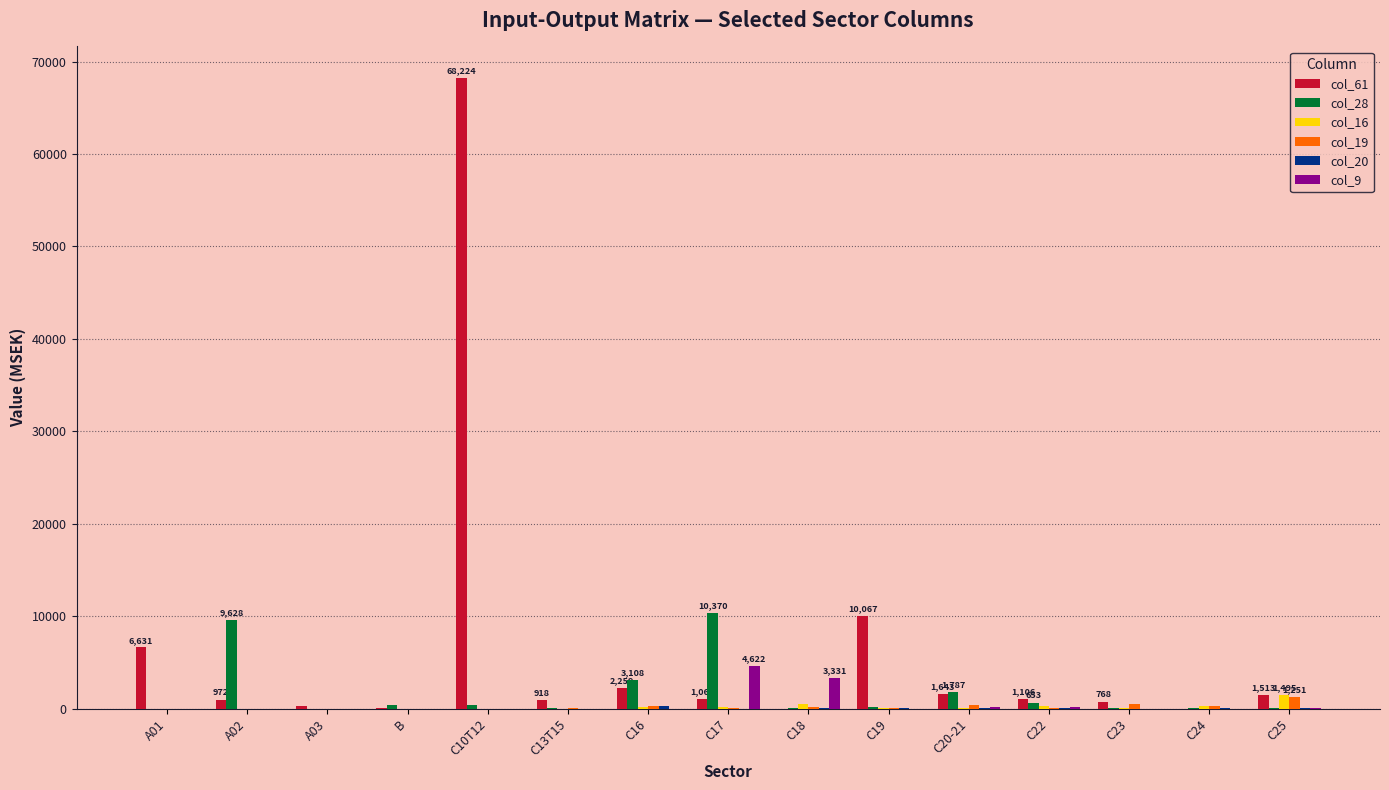

Does the chart contain stacked bars?

No